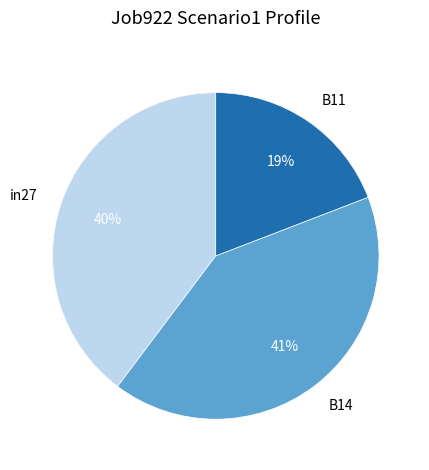

To the nearest percent, what portion does in27 represent?

40%